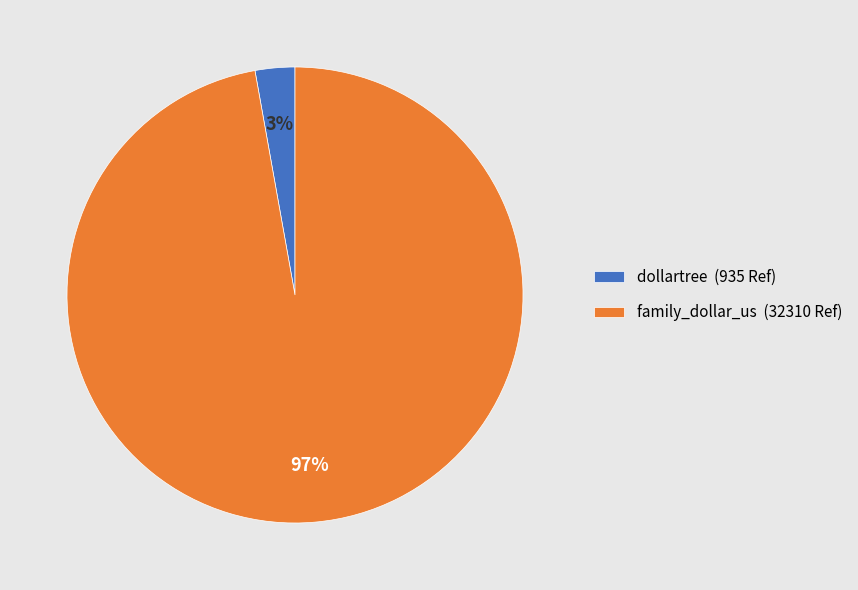

To the nearest percent, what is the average slice percentage?

50%